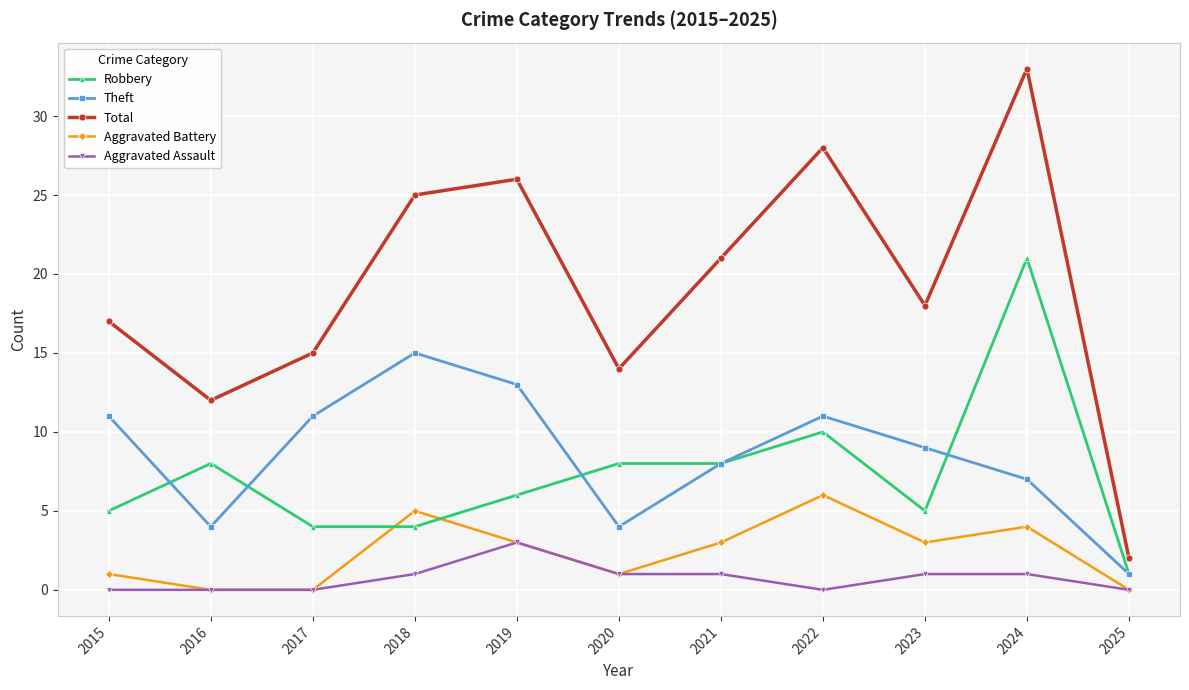

Read the Total value at 2022.

28